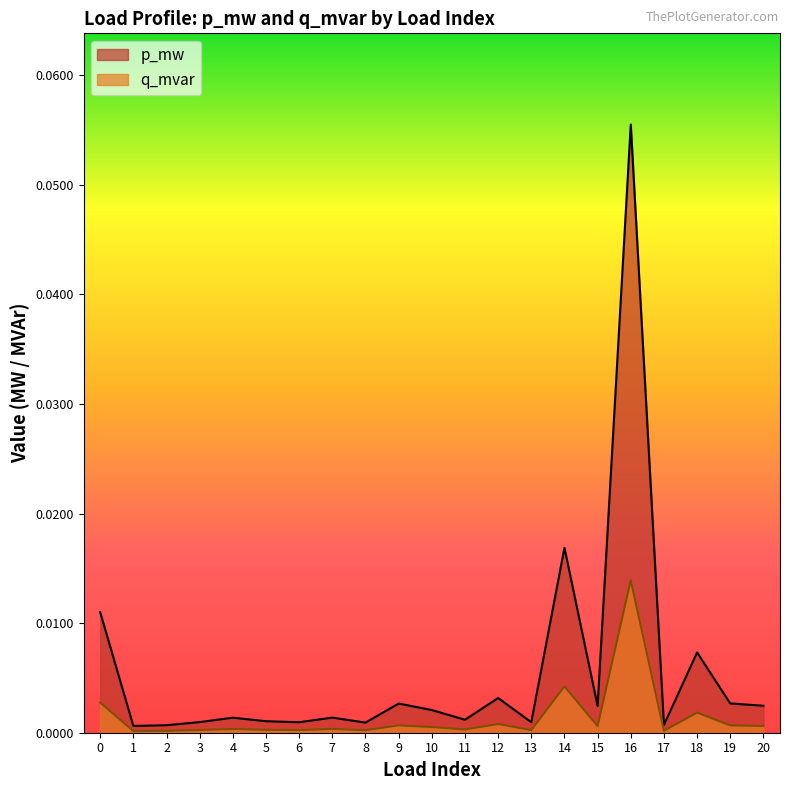

At which category does p_mw reach its first local valley?

1